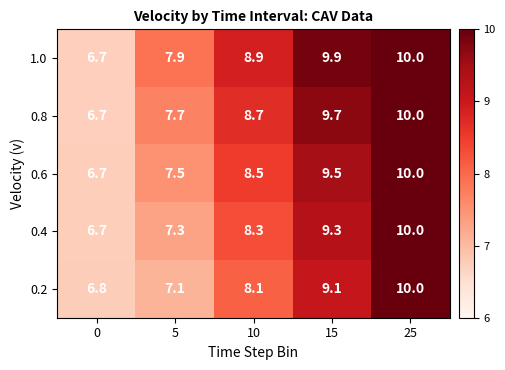

What is the maximum value shown in the chart?

10.0